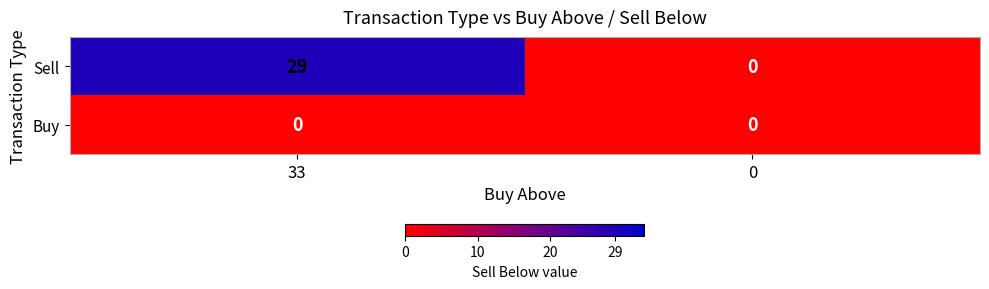

Which category has the highest value across all series?

33